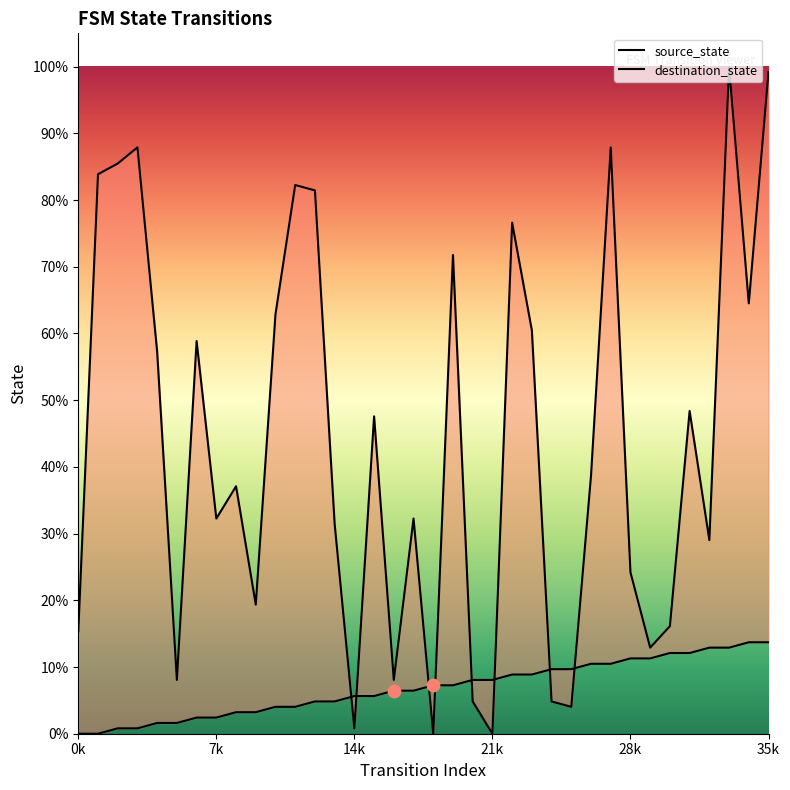

Which series has the largest total across all categories?

destination_state